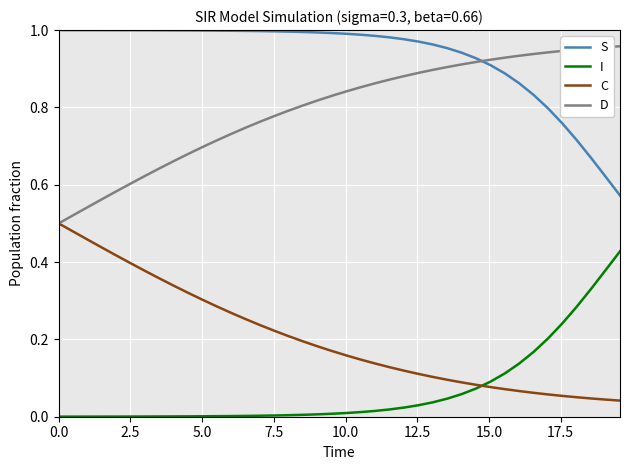

True or false: C and S cross at least once.

False